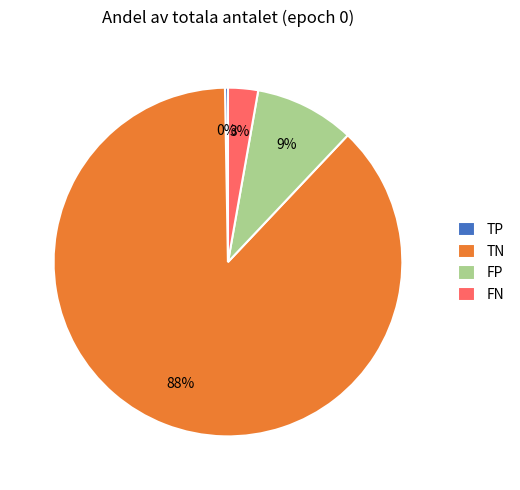

To the nearest percent, what is the combined percentage of FP and FN?

12%